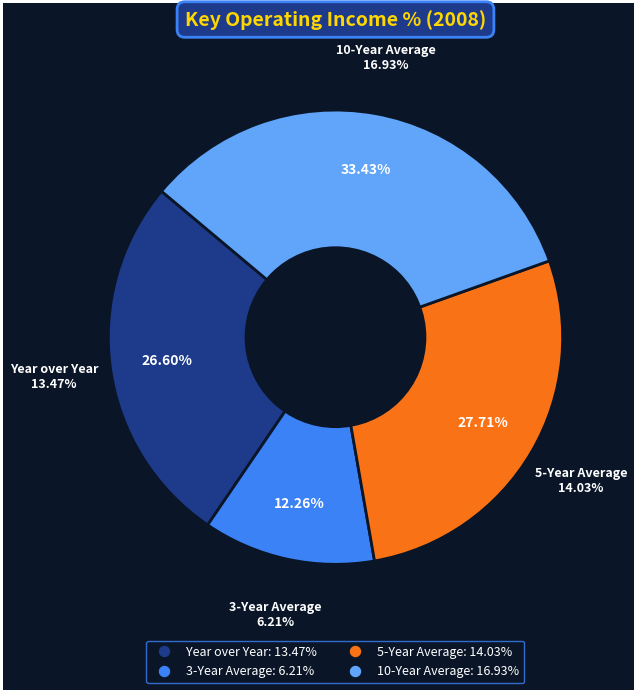

To the nearest percent, what is the average slice percentage?

25%